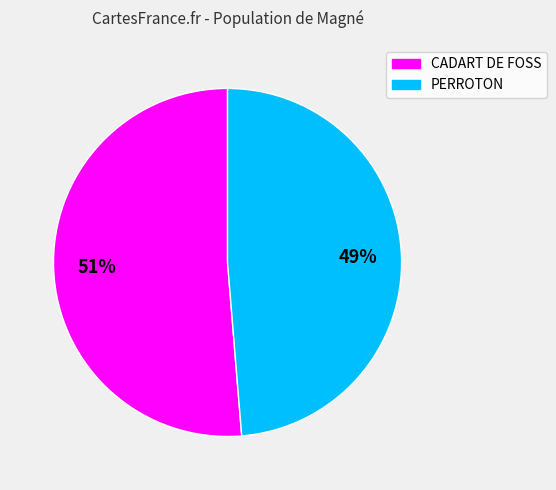

Between PERROTON and CADART DE FOSS, which is larger?

CADART DE FOSS